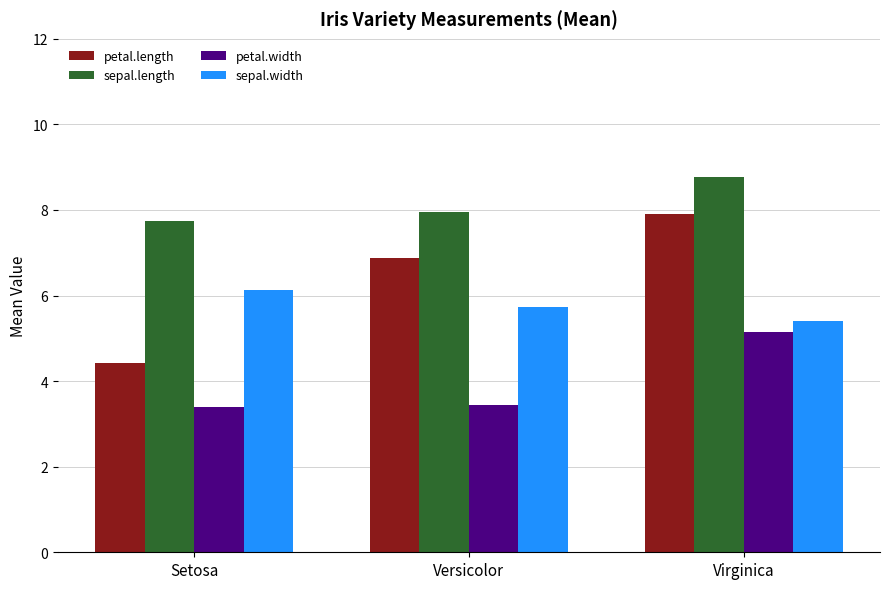

What is the sum of all sepal.width values?

17.3